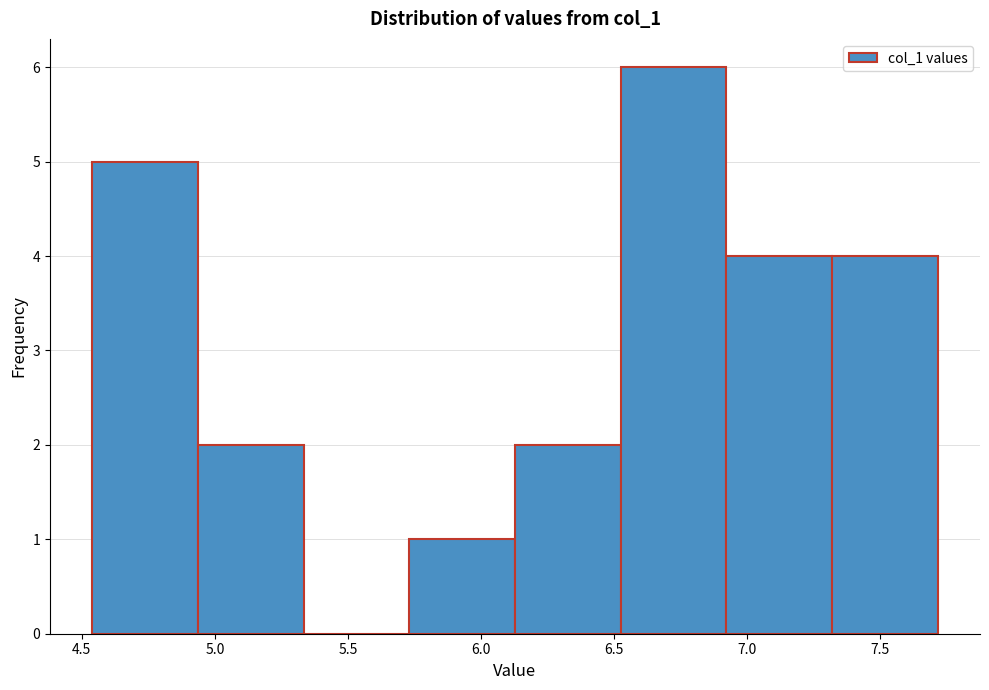

Reading left to right, list every bar in this chart as the range it spans on the x-axis followed by its height. Neither the bar edges nor the heights are printed on the chart, so give them approximately, as read against the axes.

4.55 to 4.95: 5
4.95 to 5.35: 2
5.35 to 5.75: 0
5.75 to 6.15: 1
6.15 to 6.55: 2
6.55 to 6.90: 6
6.90 to 7.30: 4
7.30 to 7.70: 4